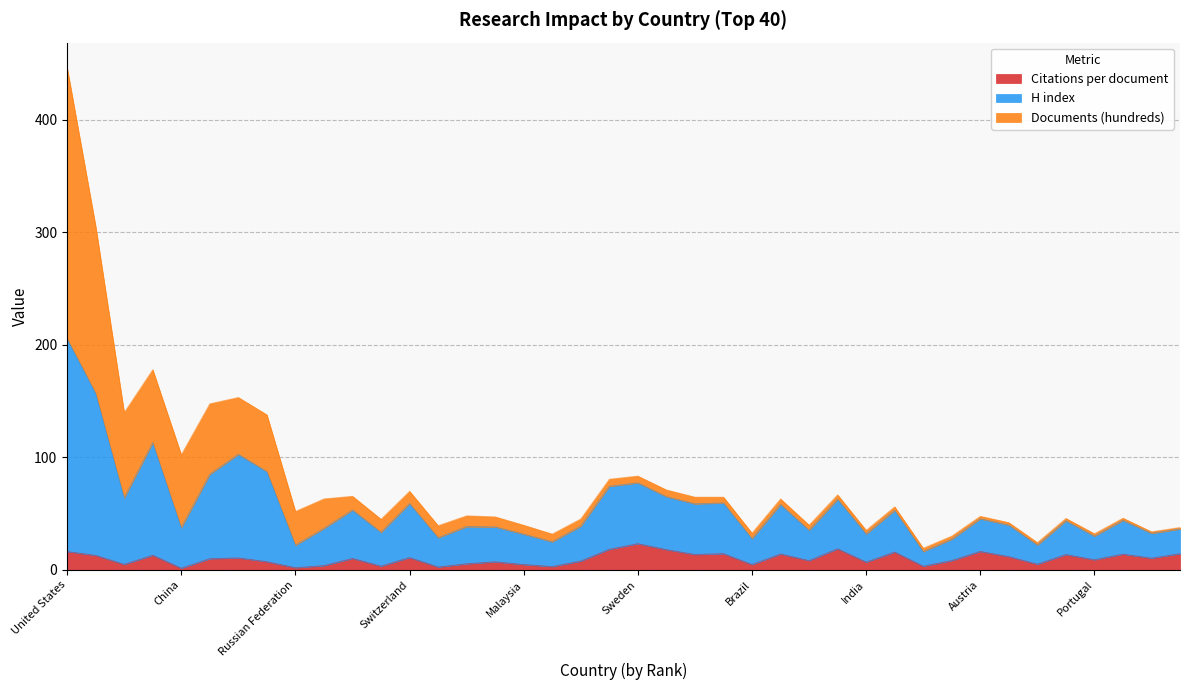

What is the label of the 1st point from the right?

Slovenia